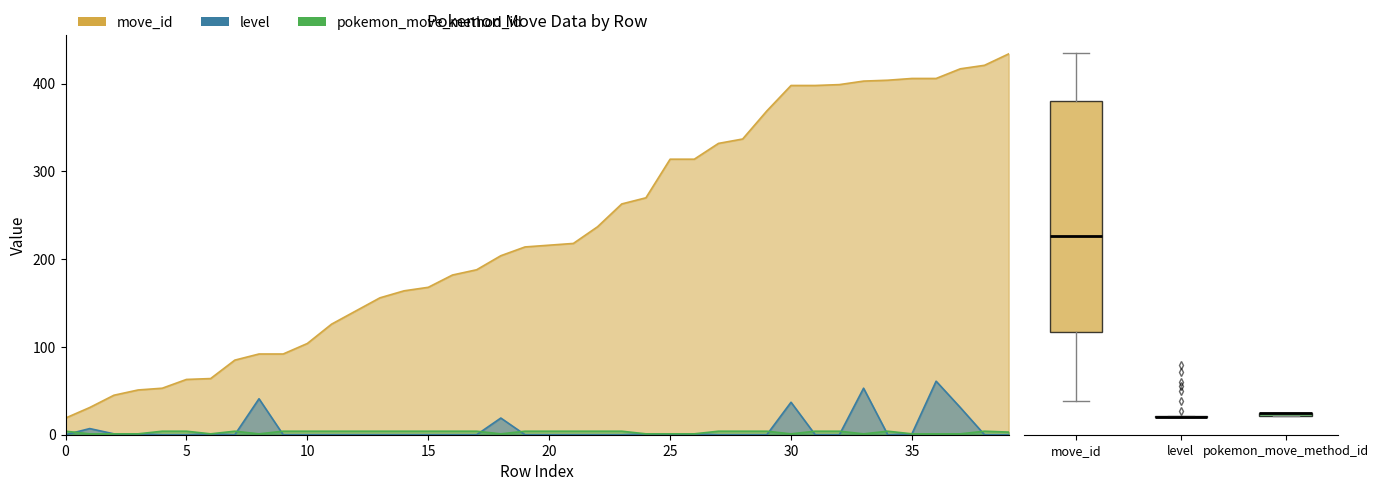

How many data points does each series have?

40